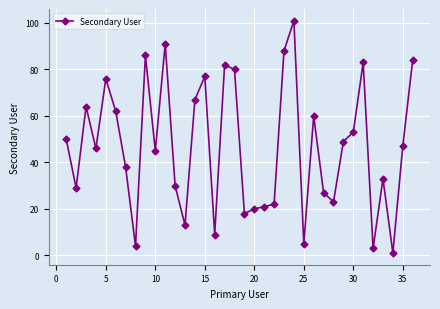

True or false: the data has more than 2 interior local peaks.

True